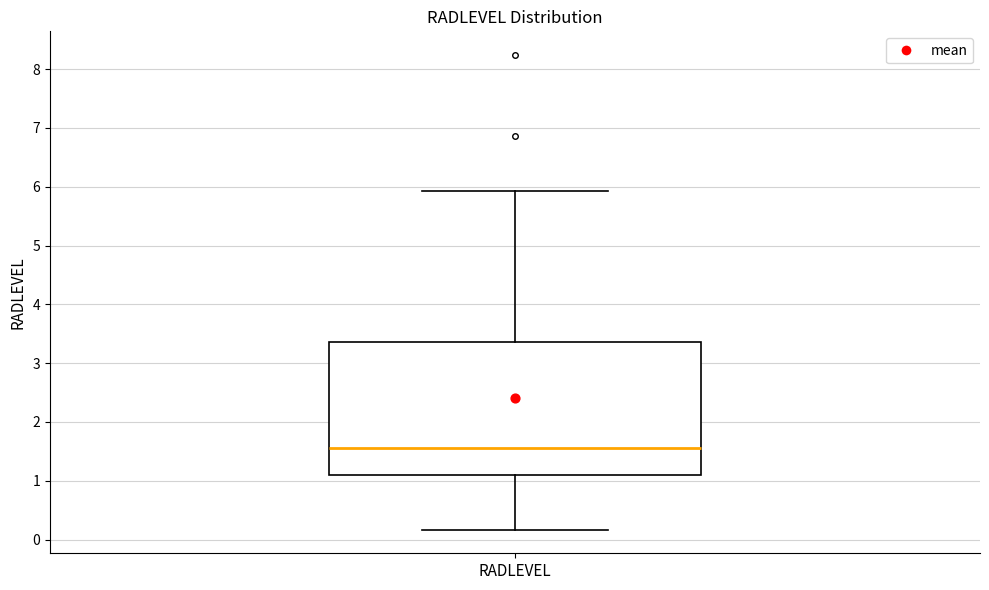

Read this box plot against the y-axis: the position of the median line, the range covered by the box, and the ends of both whiskers. The values are not printed on the chart, so give them approximately, as read against the axis.

median 1.6, box 1.1 to 3.4, whiskers 0.2 to 5.9